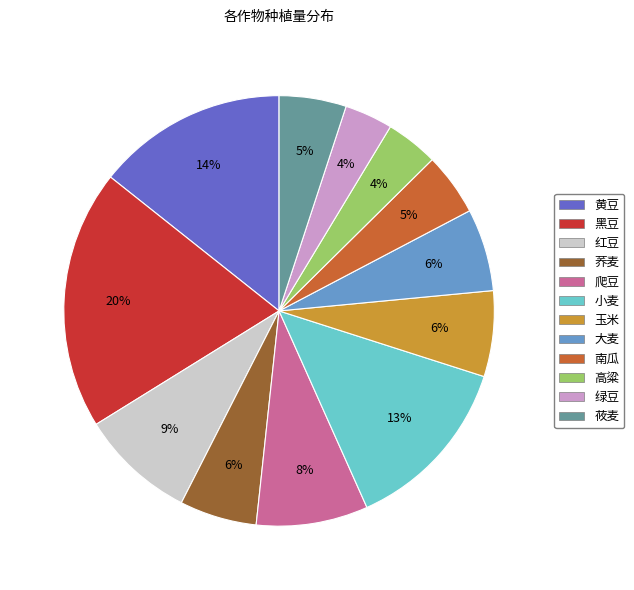

The 小麦 slice represents 13% of the pie. True or false?

True